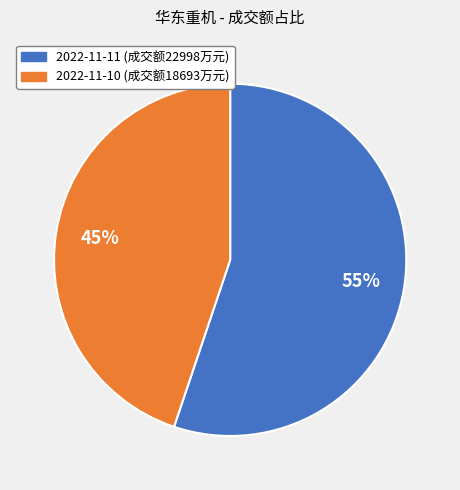

Is there a majority slice in this chart?

Yes